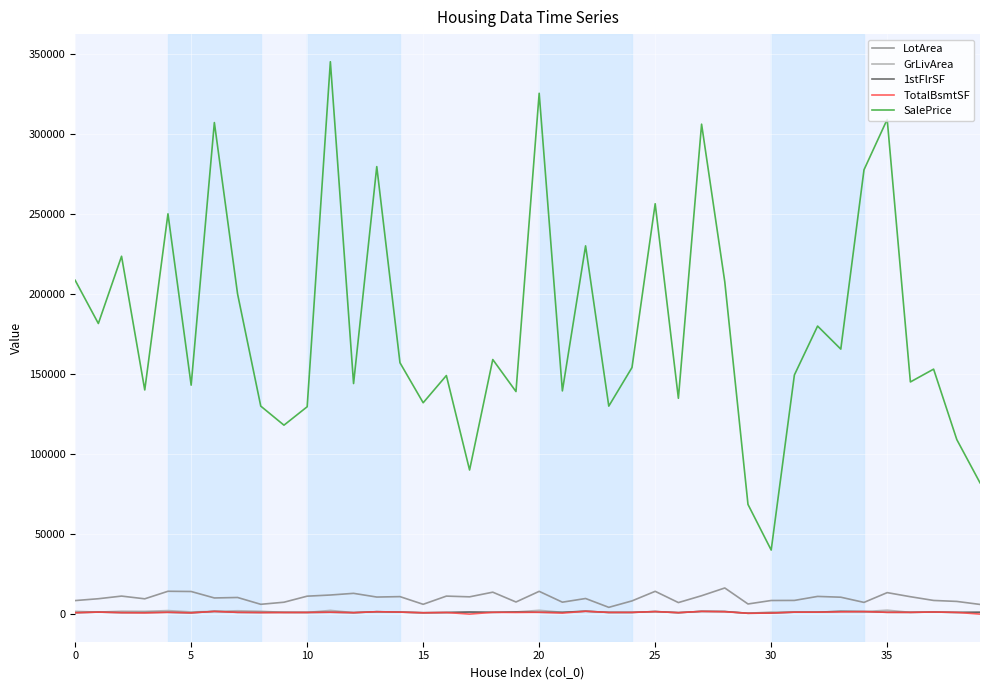

True or false: LotArea and SalePrice cross at least once.

False